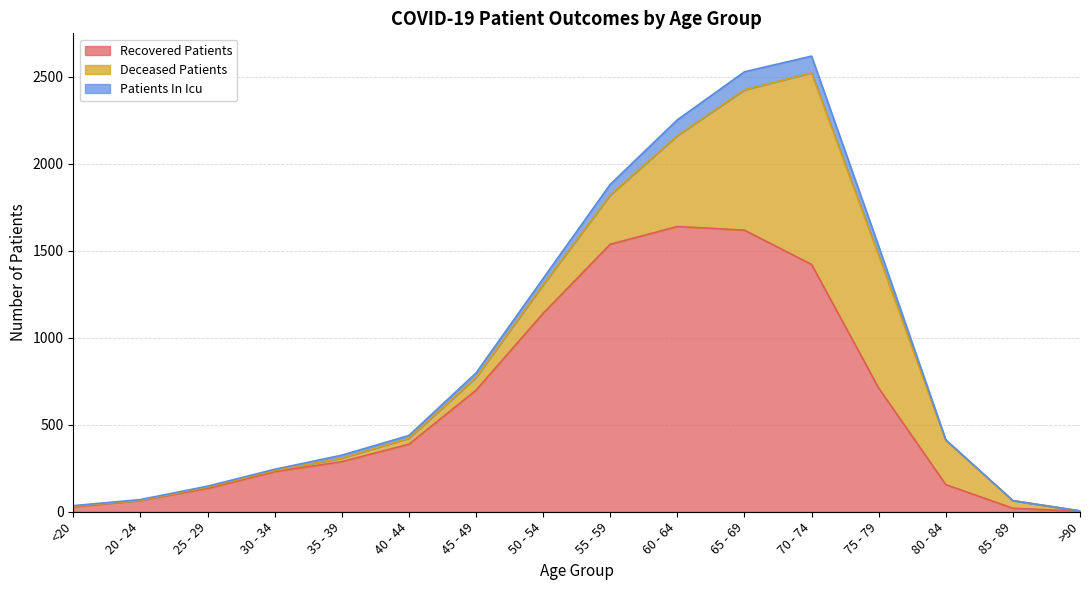

List the labels in order of recovered_patients value, smallest first.

>90, 85 - 89, <20, 20 - 24, 25 - 29, 80 - 84, 30 - 34, 35 - 39, 40 - 44, 45 - 49, 75 - 79, 50 - 54, 70 - 74, 55 - 59, 65 - 69, 60 - 64